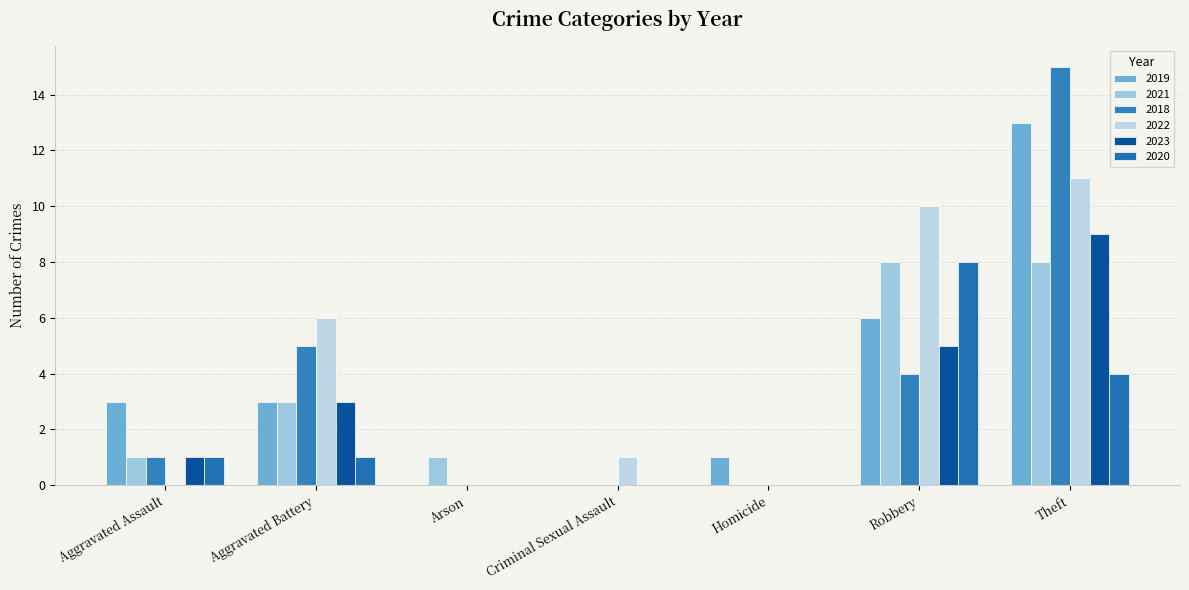

What is the greatest value displayed?

15